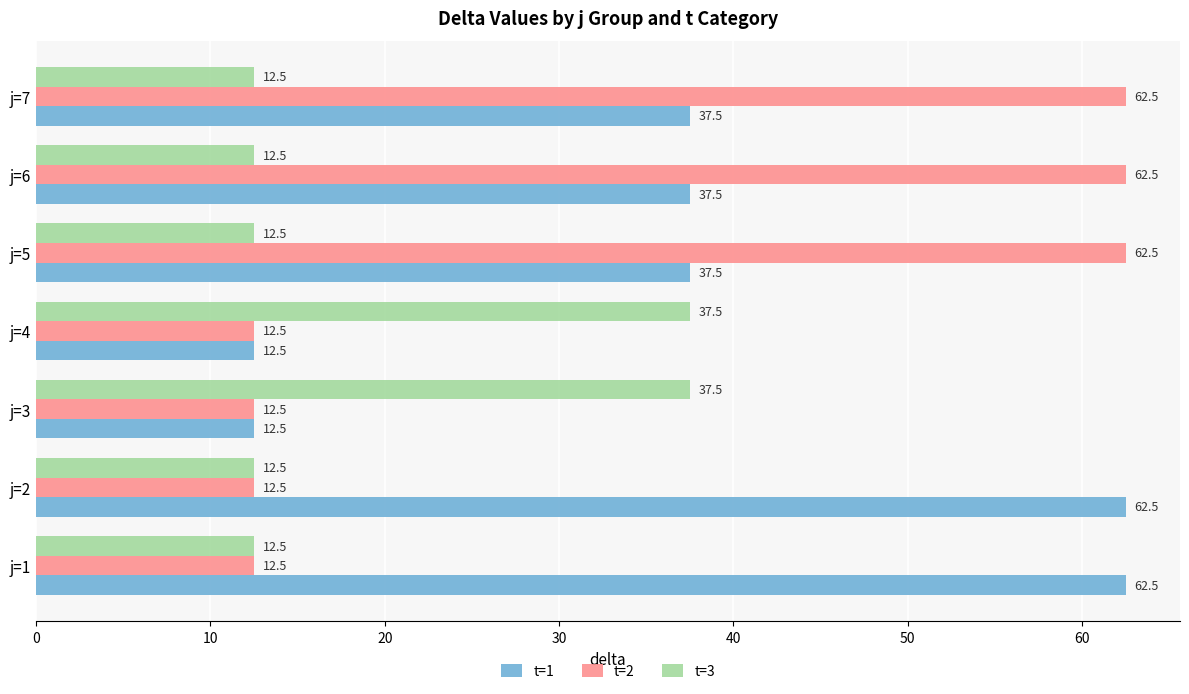

What is the minimum value for t=1?

12.5